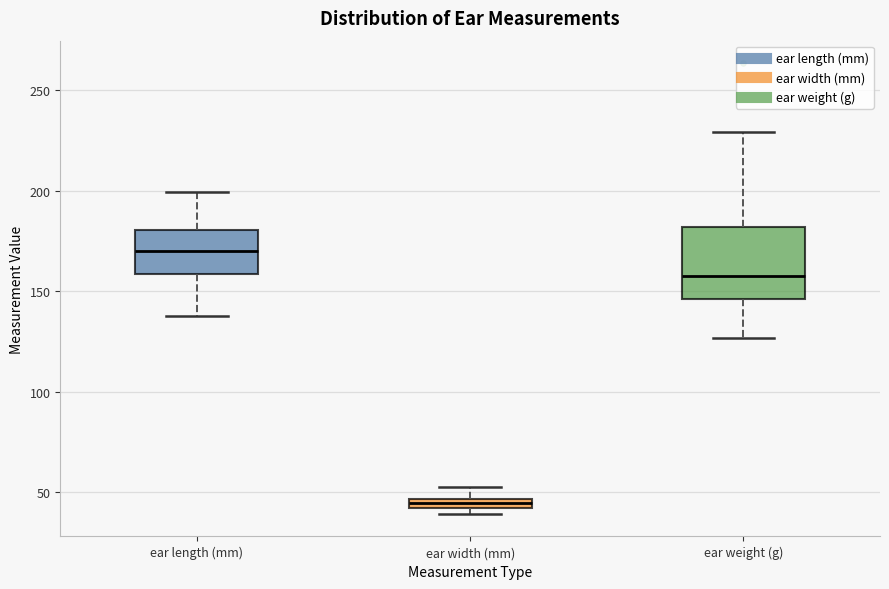

Comparing the boxes themselves (not the whiskers), which one is the tallest?

ear weight (g)